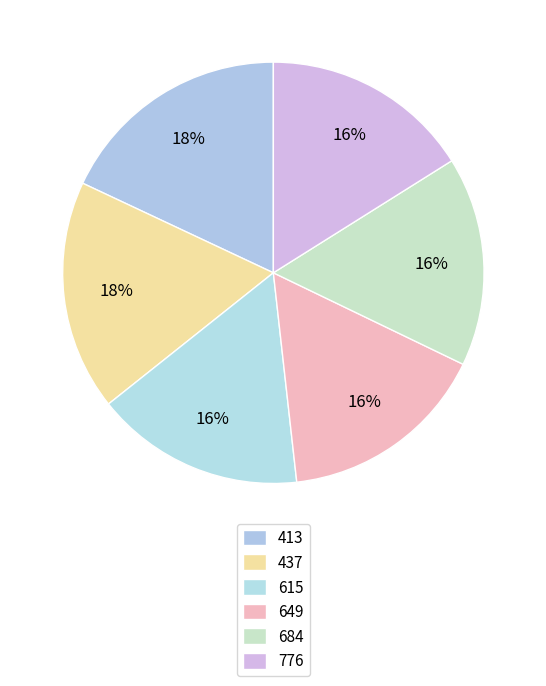

How many slices are in this pie chart?

6